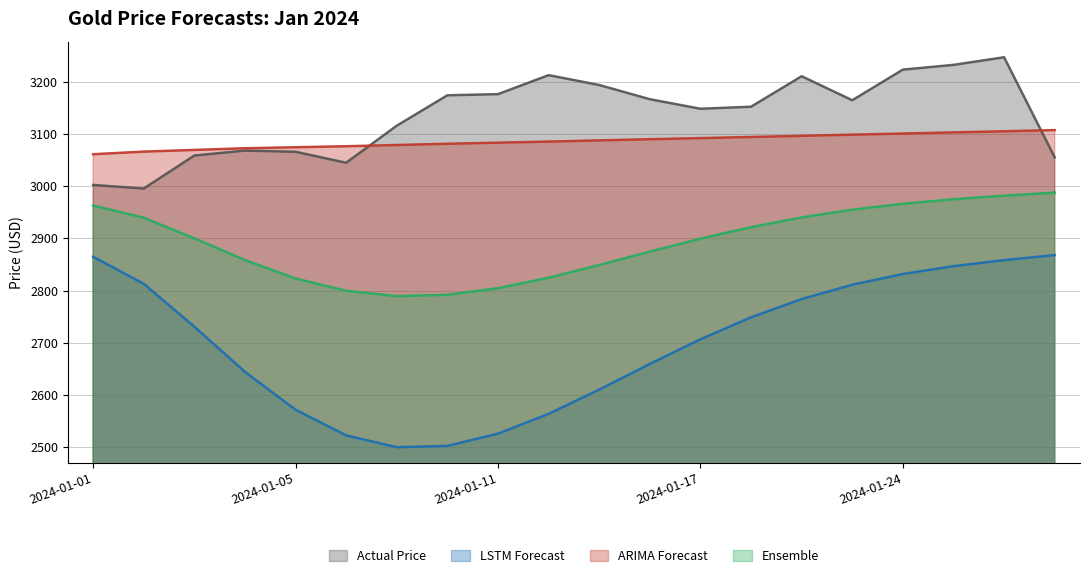

What is the difference between the highest and lowest values at 2024-01-30?

239.1